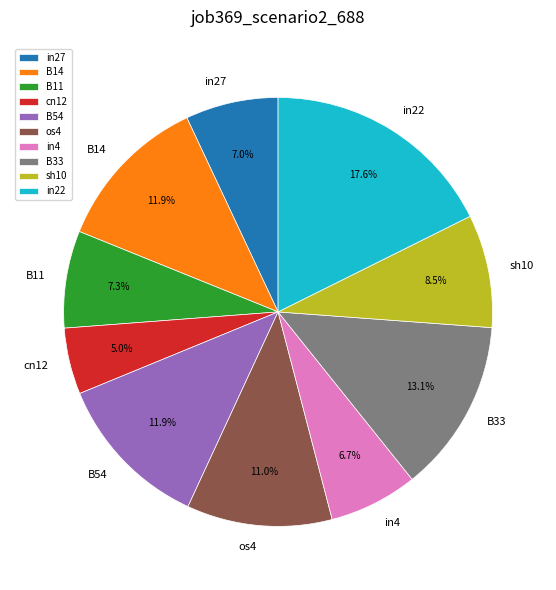

Is there any slice that represents more than half of the pie?

No